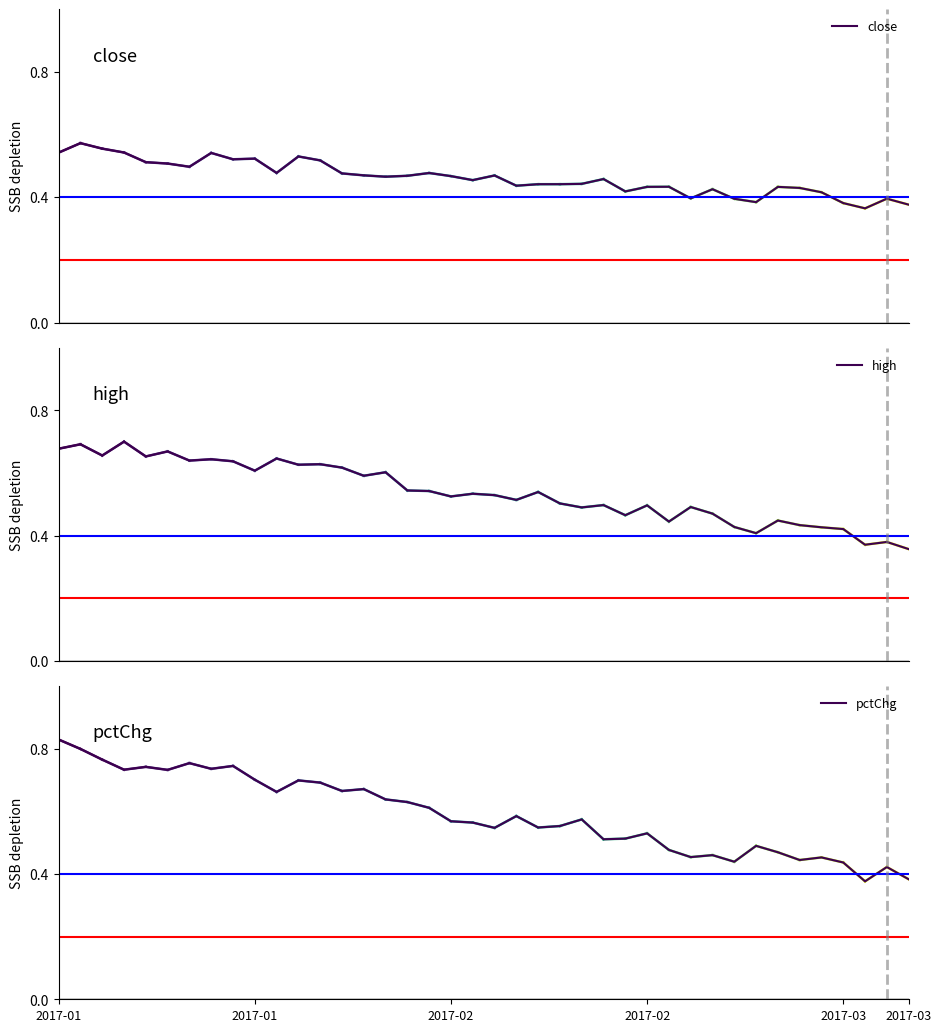

After their last crossing, which series has the higher values: high or pctChg?

pctChg